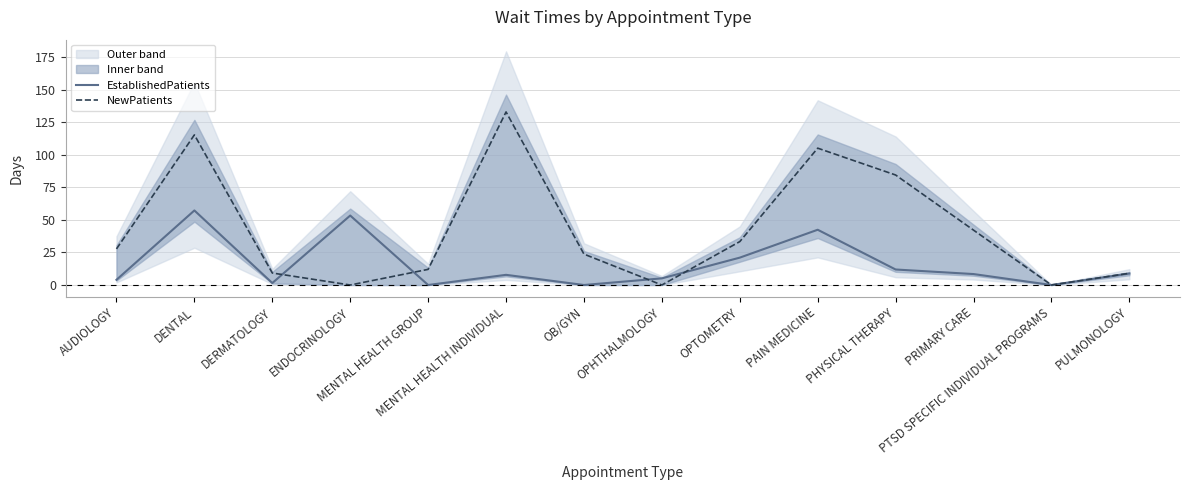

The EstablishedPatients series shows 95.3 at ENDOCRINOLOGY. True or false?

False